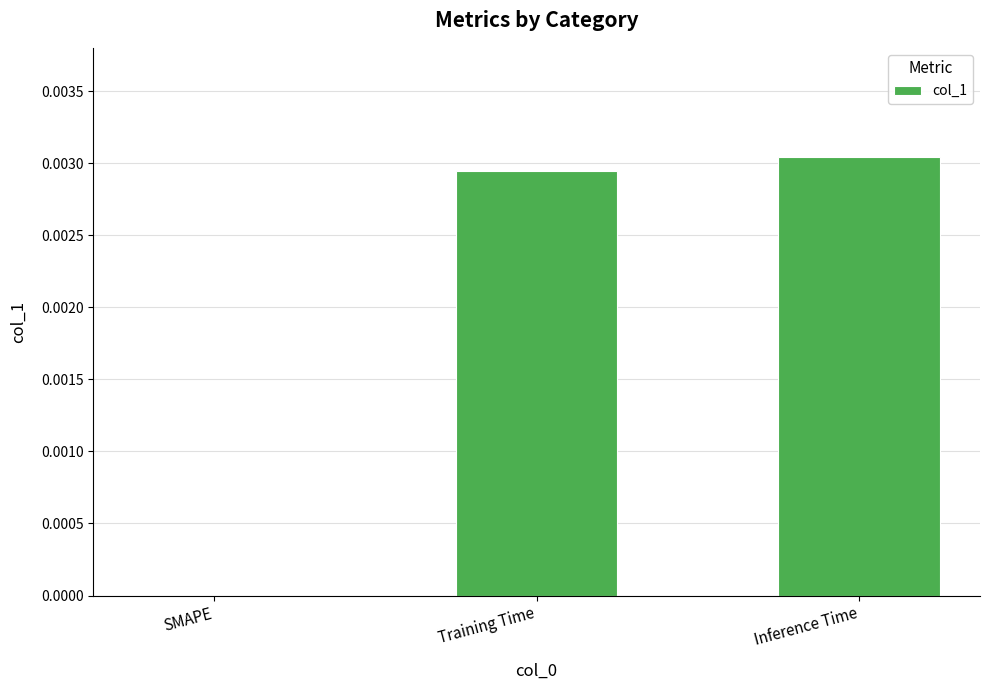

At which label is the value closest to 0?

SMAPE